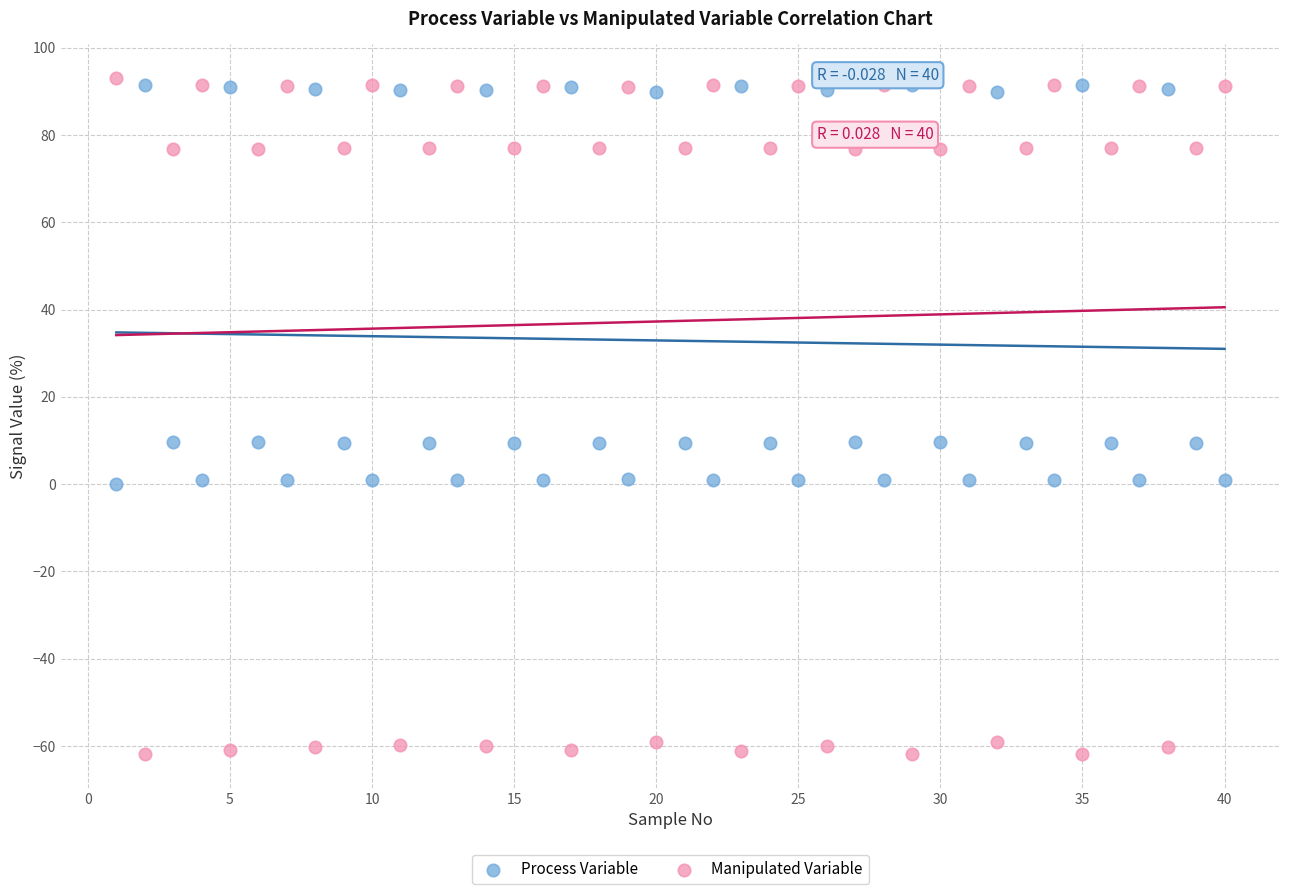

Across all data points, what is the range of X values (max minus min)?

39.0